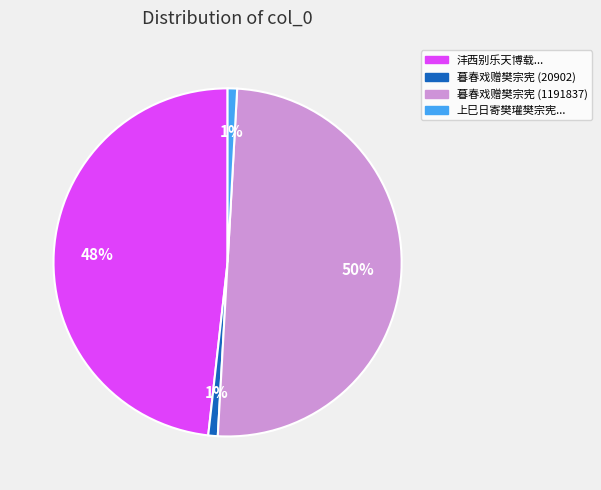

To the nearest percent, what is the average slice percentage?

25%